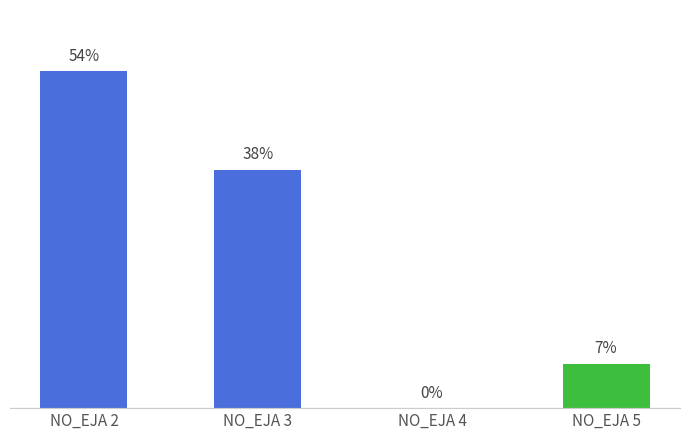

Which label corresponds to the smallest value in the chart?

NO_EJA 4